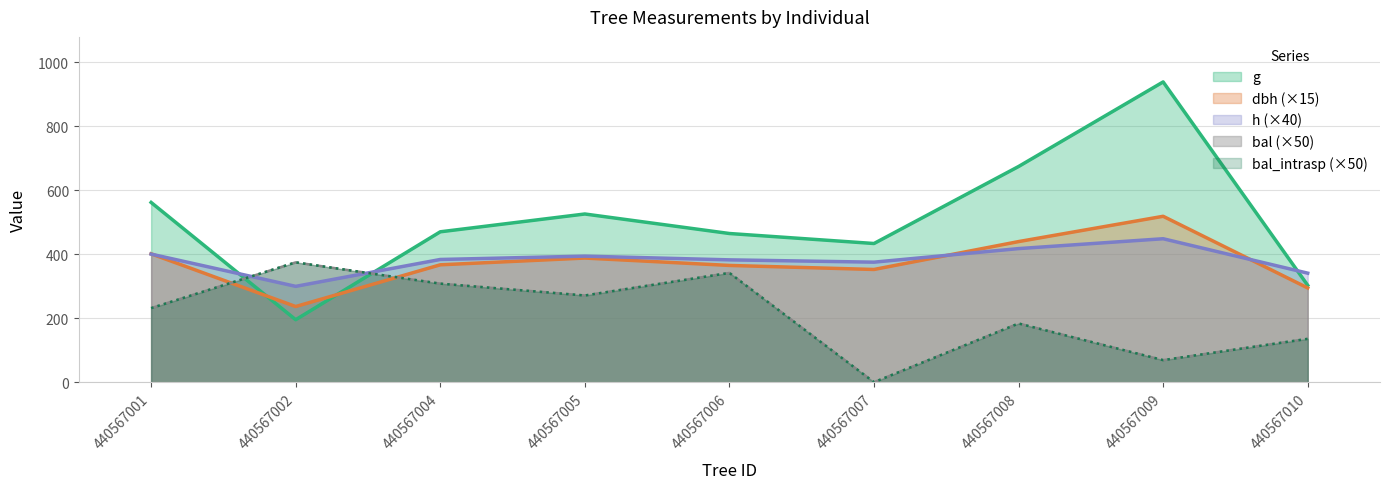

At how many categories does at least one series exceed 137?

9